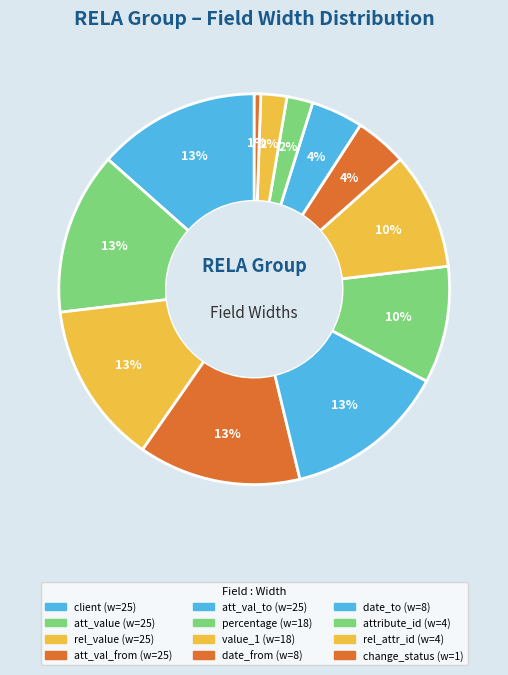

Which category has the biggest portion of the pie?

client